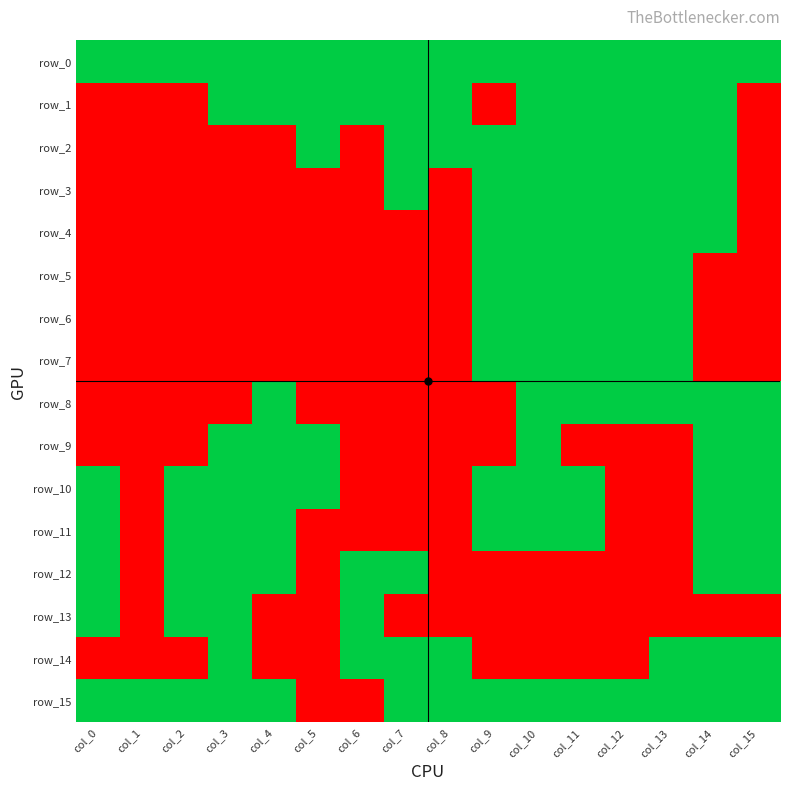

Which series has the widest spread of values?

row_1